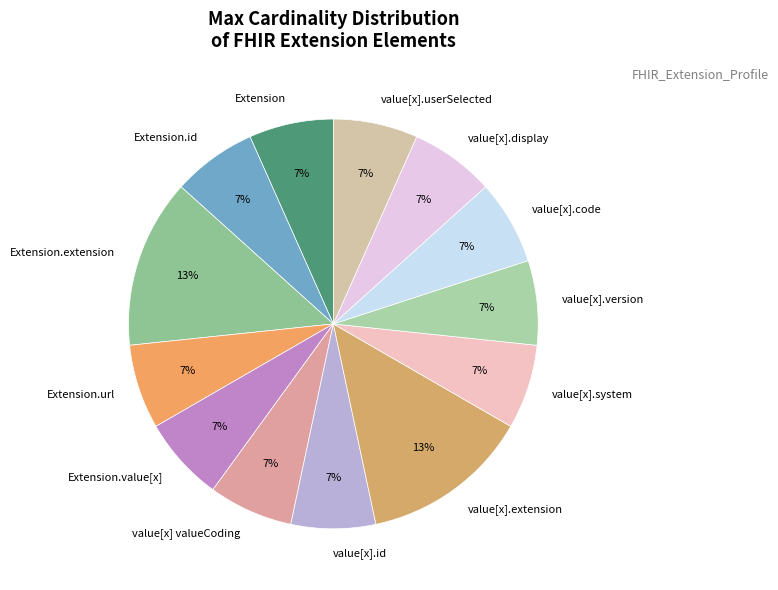

How many segments does this pie chart have?

13